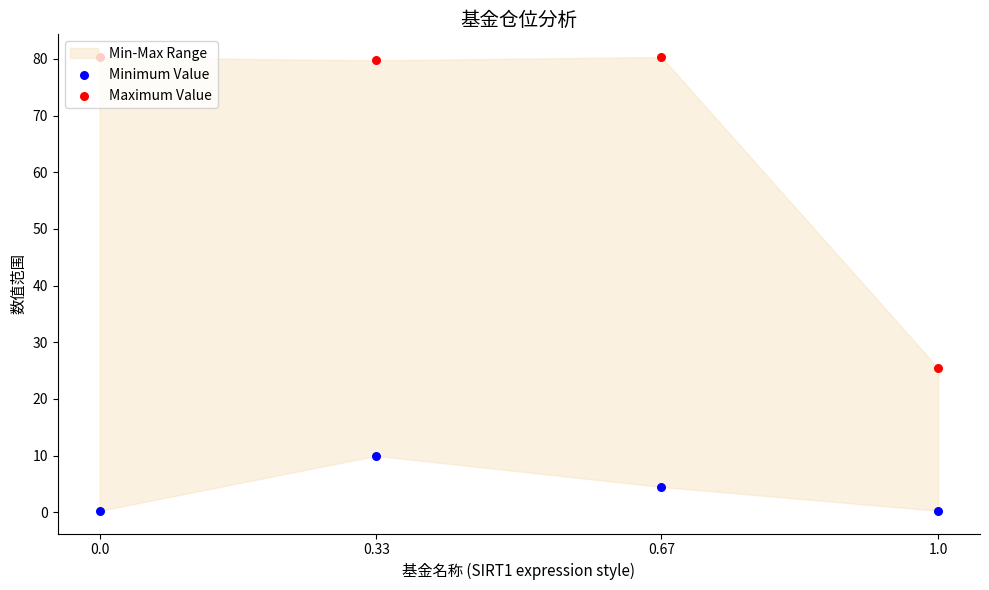

What is the total value across all series at 0.67?

84.8